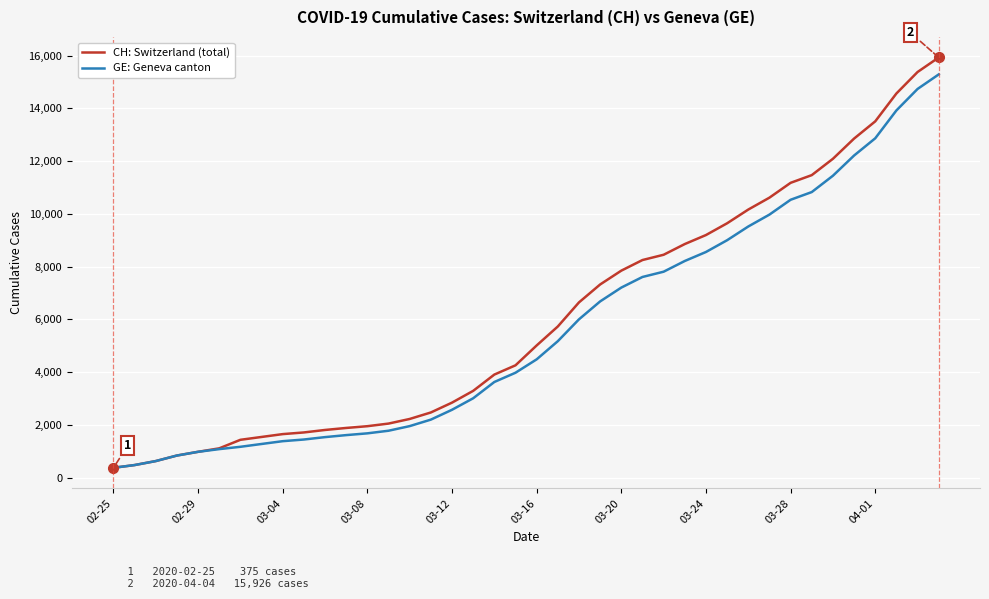

Which series has the widest spread of values?

CH: Switzerland (total)